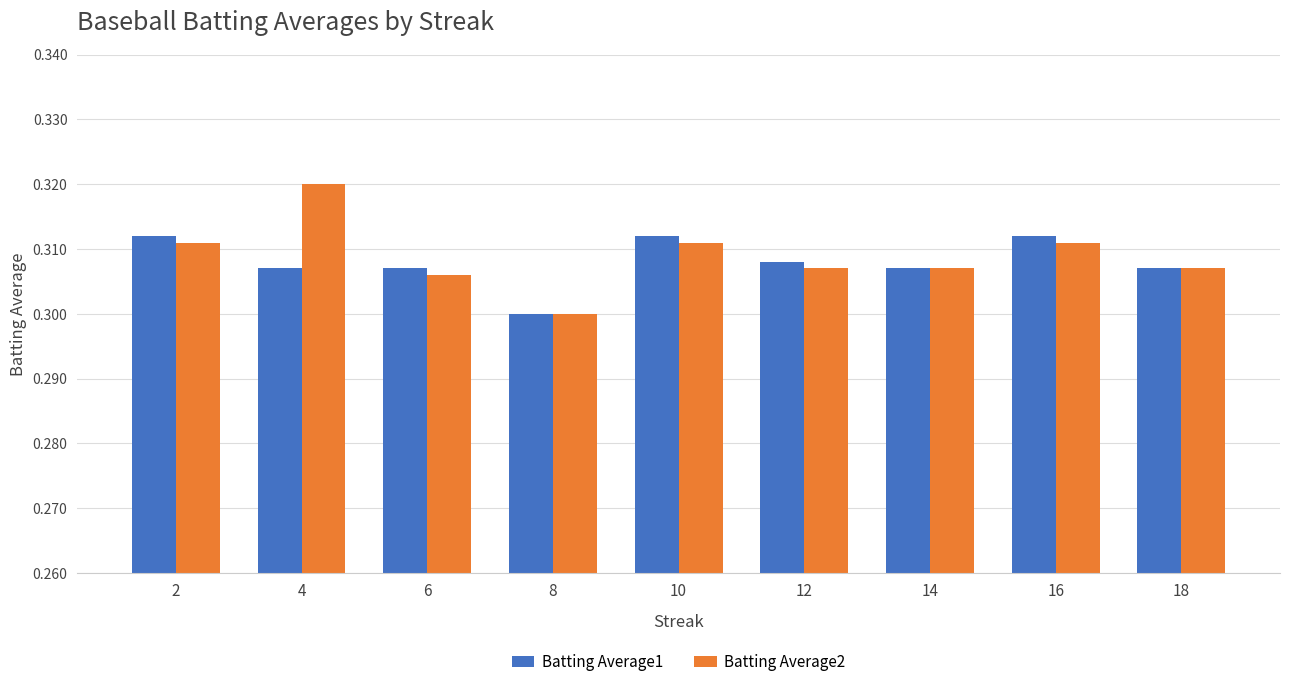

How many Batting Average1 values are between 0 and 1?

9